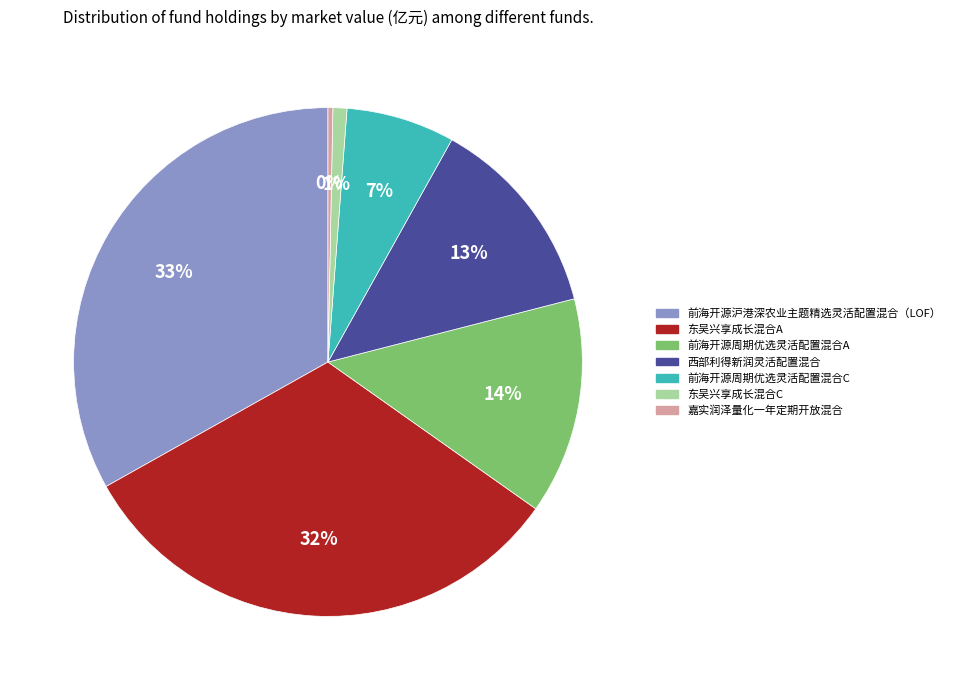

Is it true that 东吴兴享成长混合C is 11% of the pie?

False